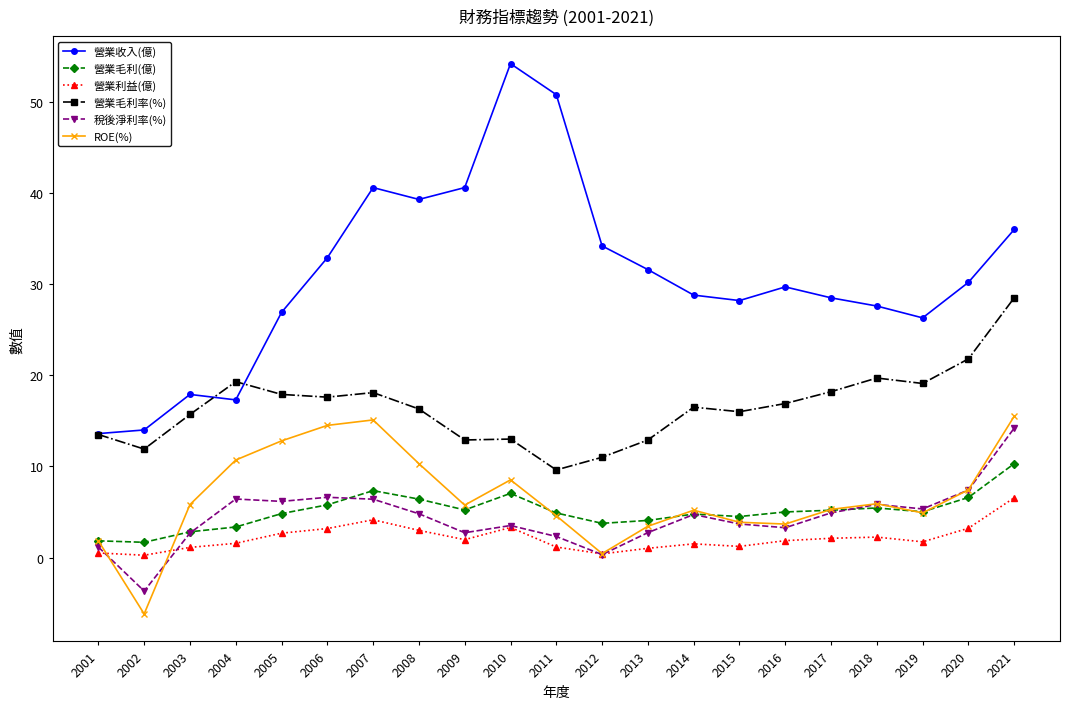

Which label corresponds to the smallest value in the chart?

2002